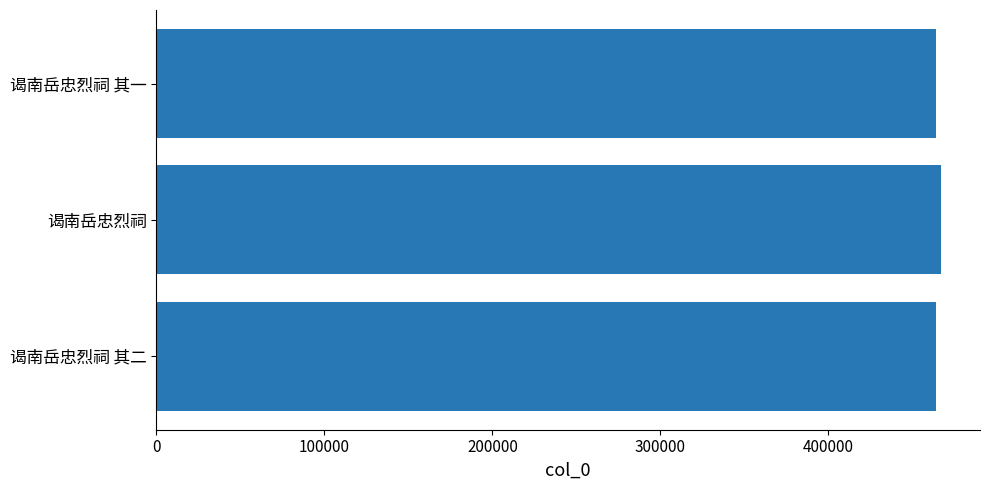

The value at 谒南岳忠烈祠 其二 is 463938. True or false?

True